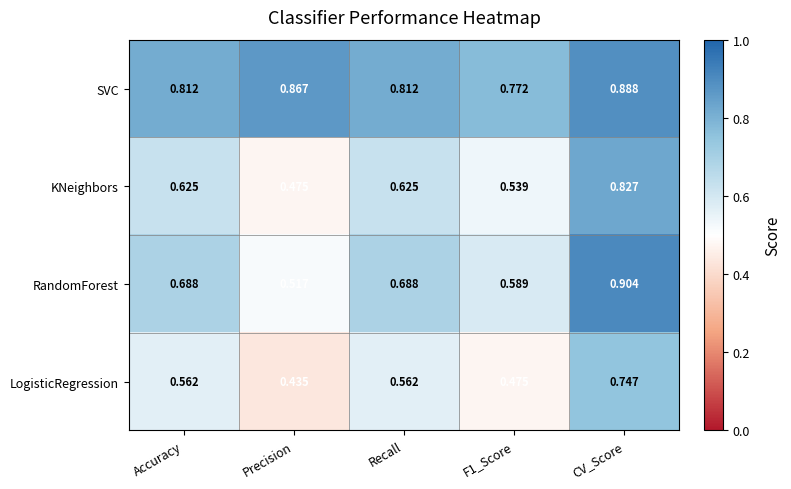

At which label does RandomForest reach its minimum?

Precision